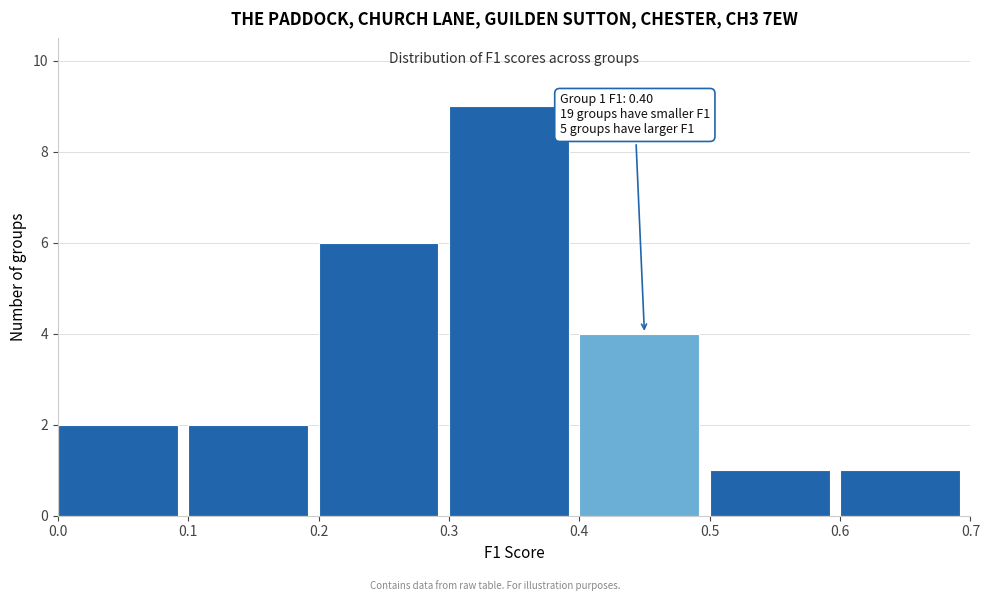

Which range on the x-axis has the tallest bar?

0.3 to 0.4